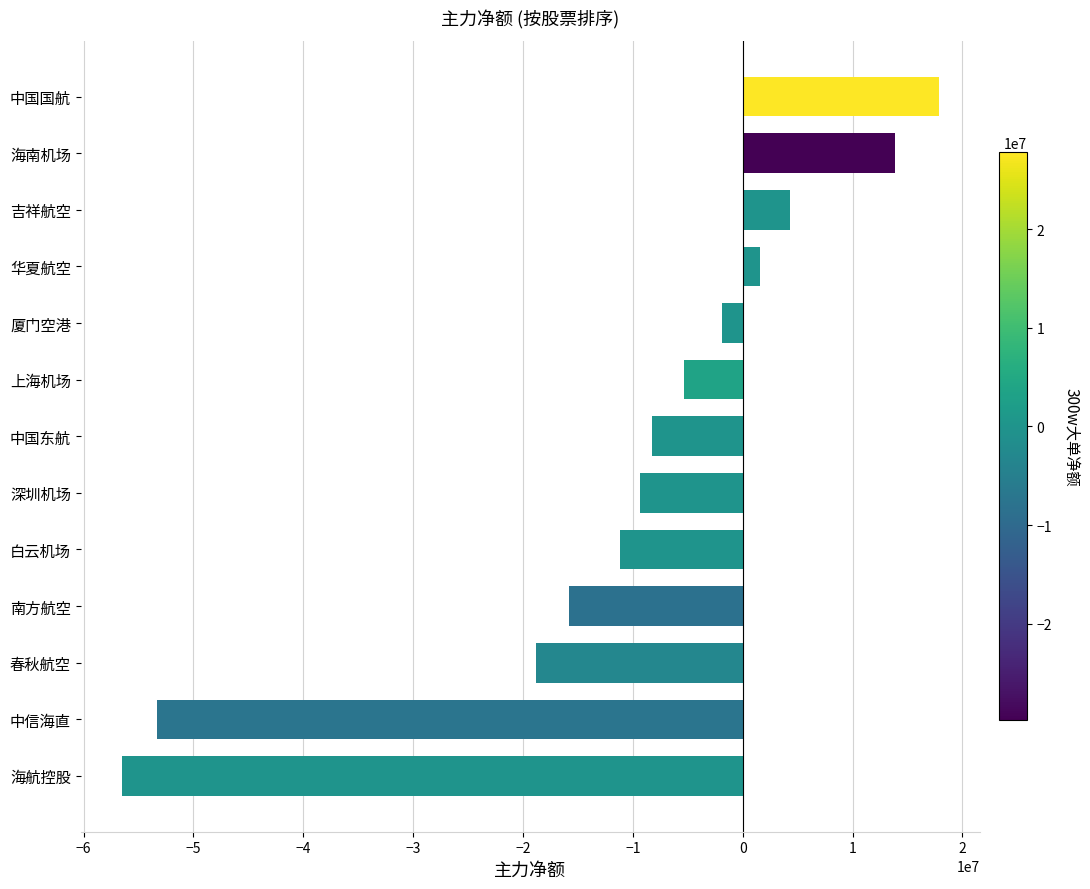

Reading bottom to top, list all the values displayed in this chart.

-56545369	-53282455	-18855070	-15843334	-11142729	-9374283	-8283069	-5321972	-1875620	1604968	4304713	13895605	17854485